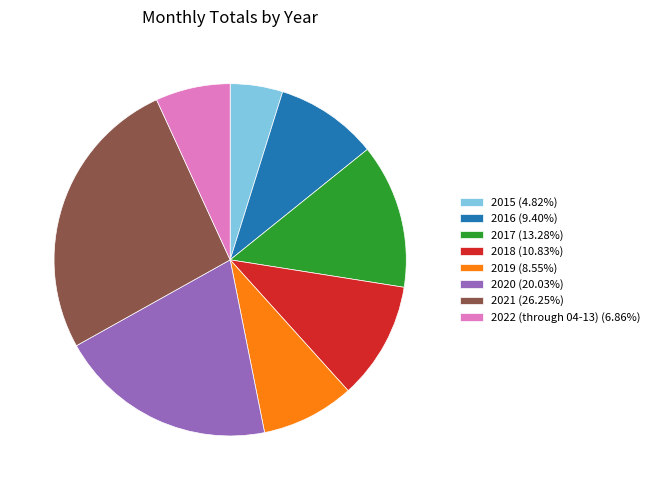

Which category has the smallest portion of the pie?

2015